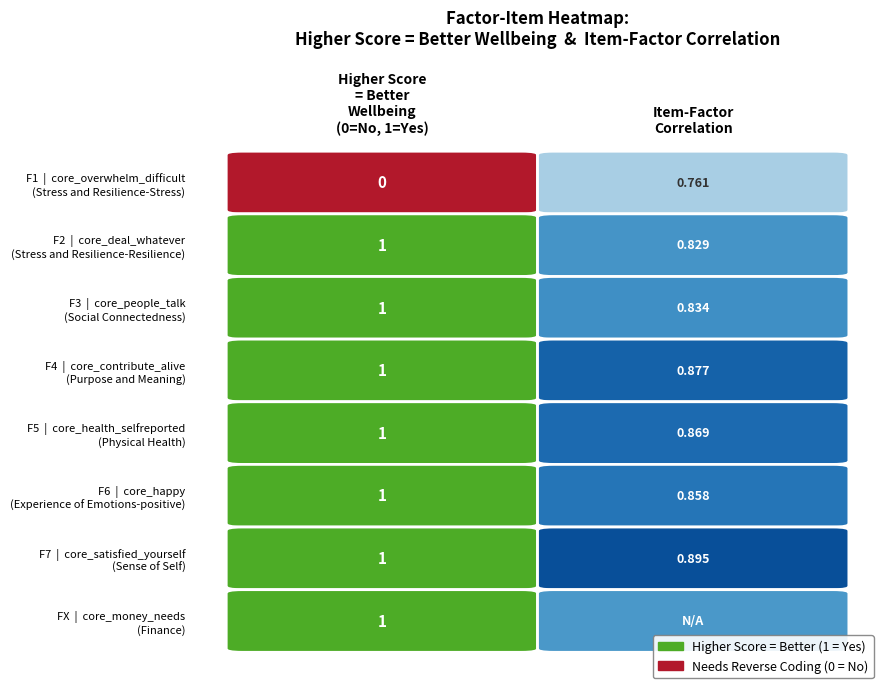

What is the difference between the highest and lowest values at Higher Score
= Better
Wellbeing
(0=No, 1=Yes)?

1.0